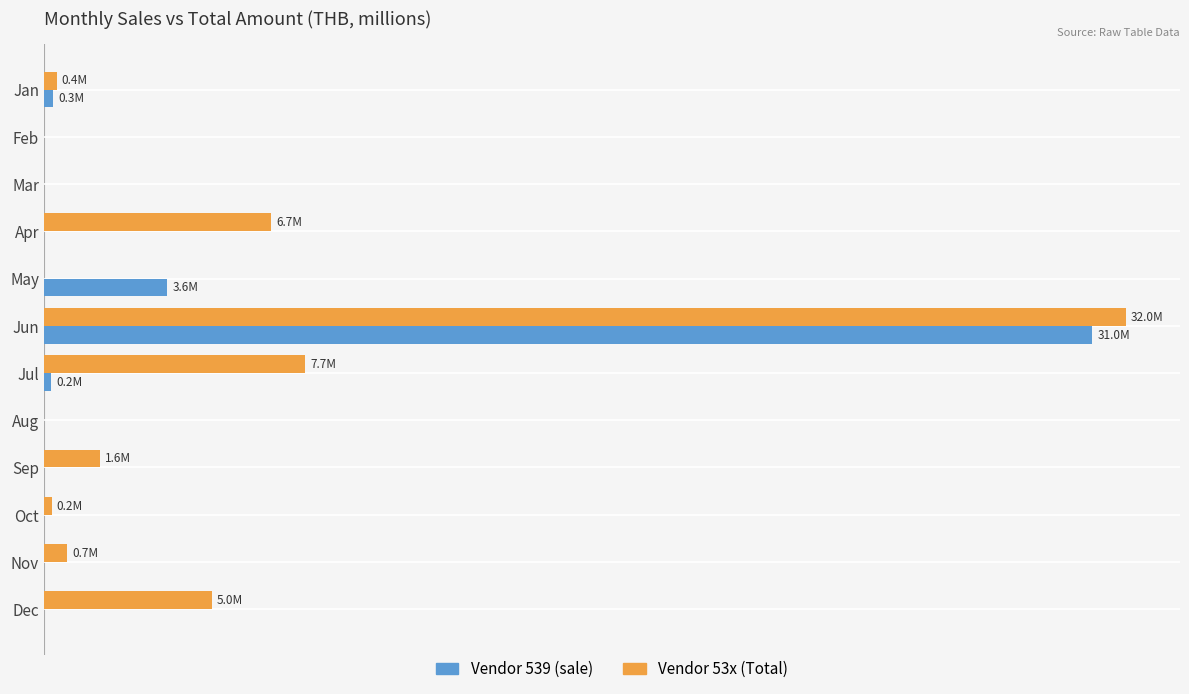

What are all the series names shown in the legend?

Vendor 539 (sale), Vendor 53x (Total)